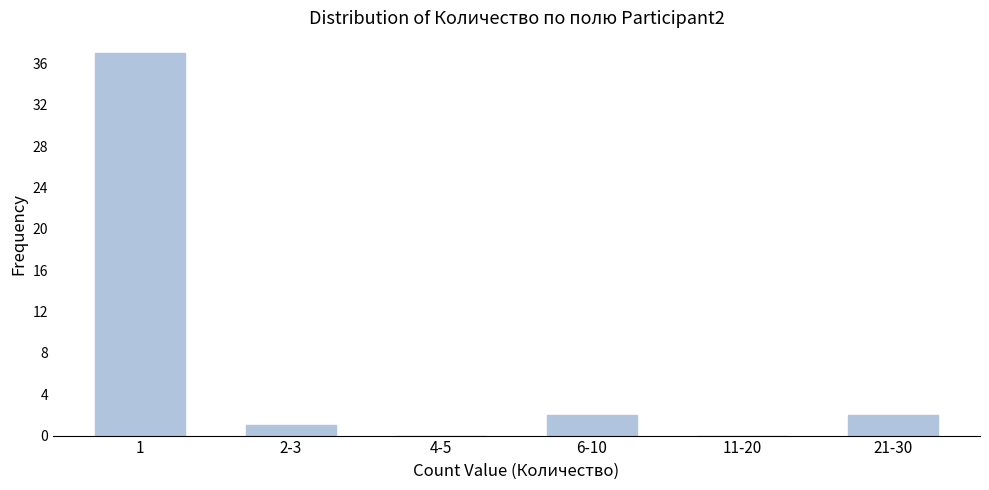

Reading left to right, transcribe all the data shown in this chart.

1=37	2-3=1	4-5=0	6-10=2	11-20=0	21-30=2